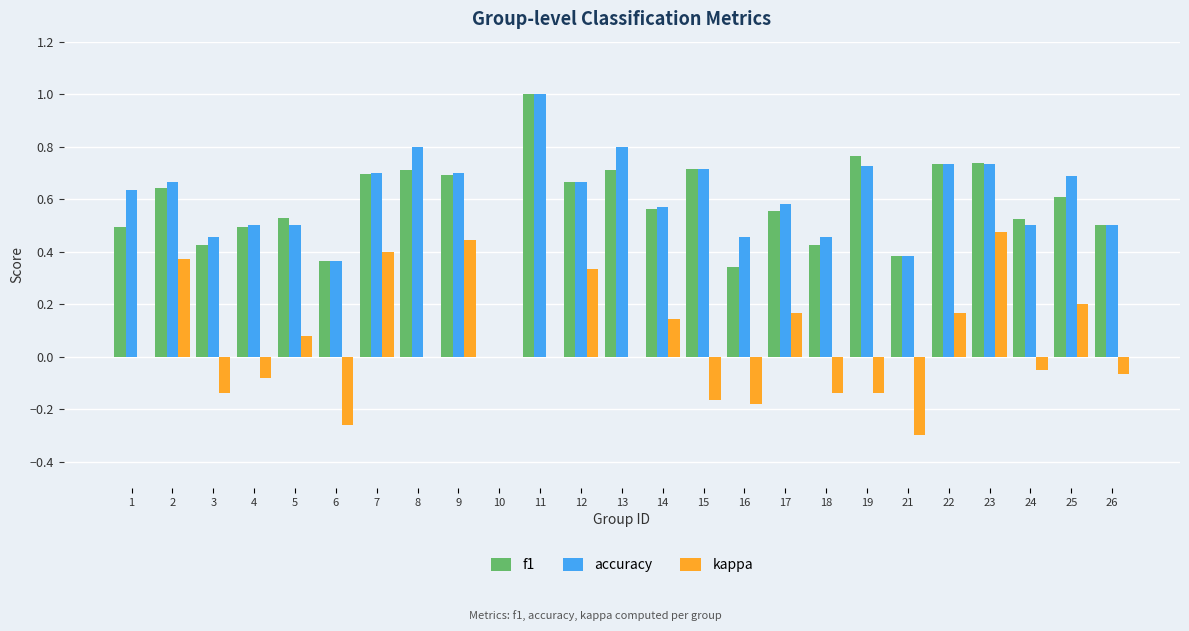

Is the value of kappa at 26 greater than the value of accuracy at 25?

No